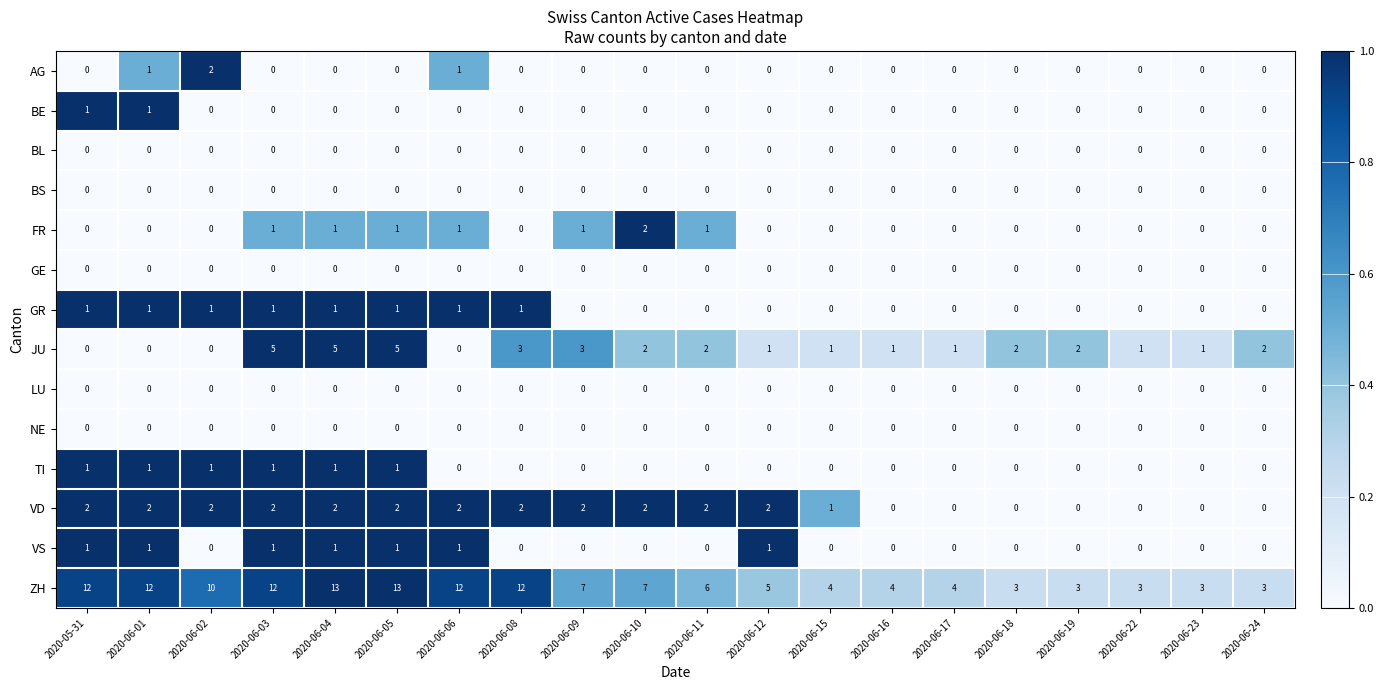

The value of AG at 2020-06-09 is -1. True or false?

False